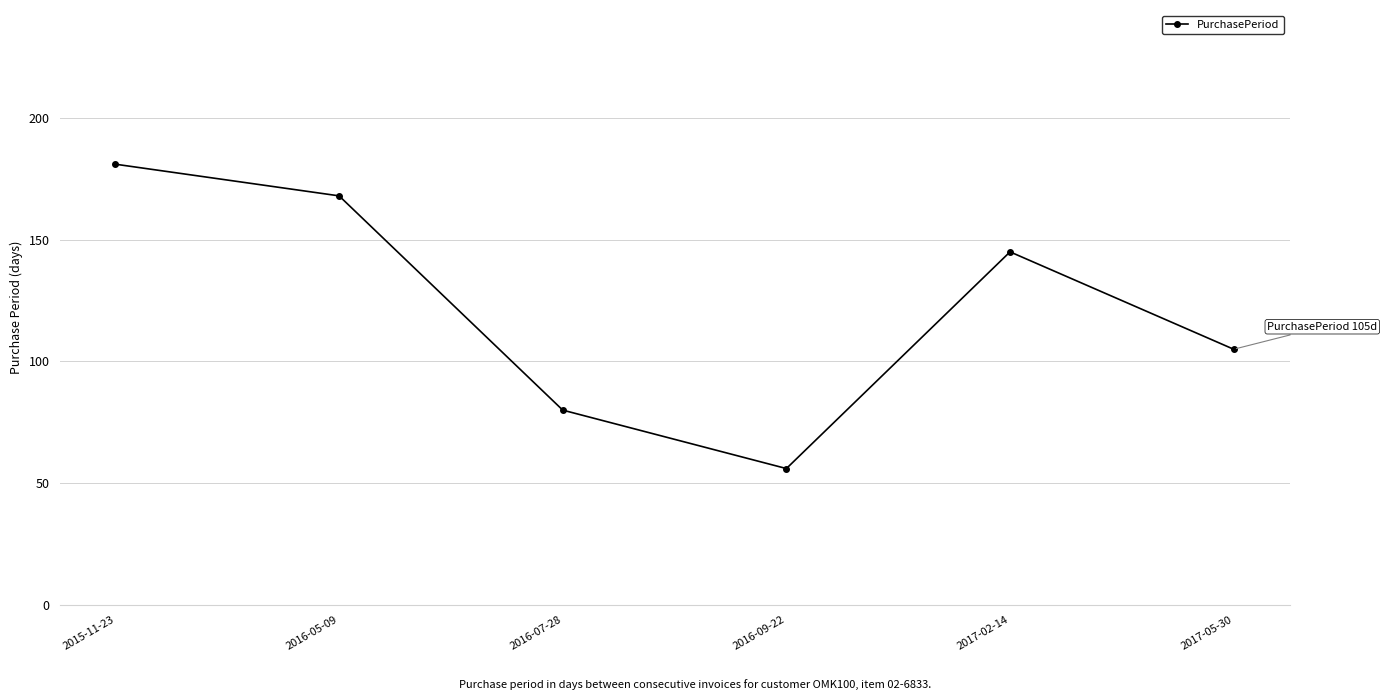

Does the chart display data point markers on the line(s)?

Yes